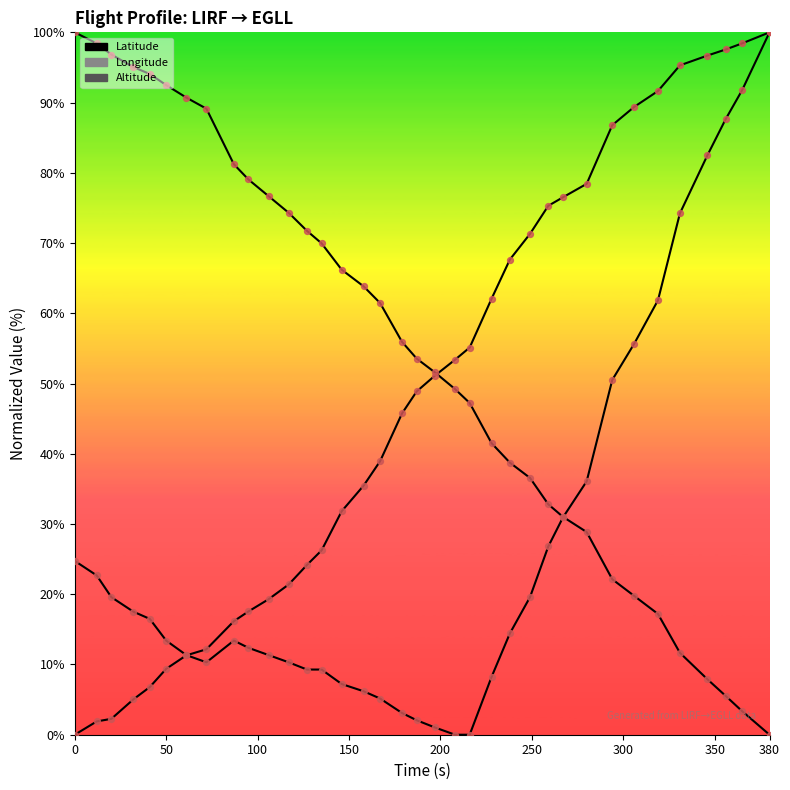

Which series has the largest total across all categories?

Longitude